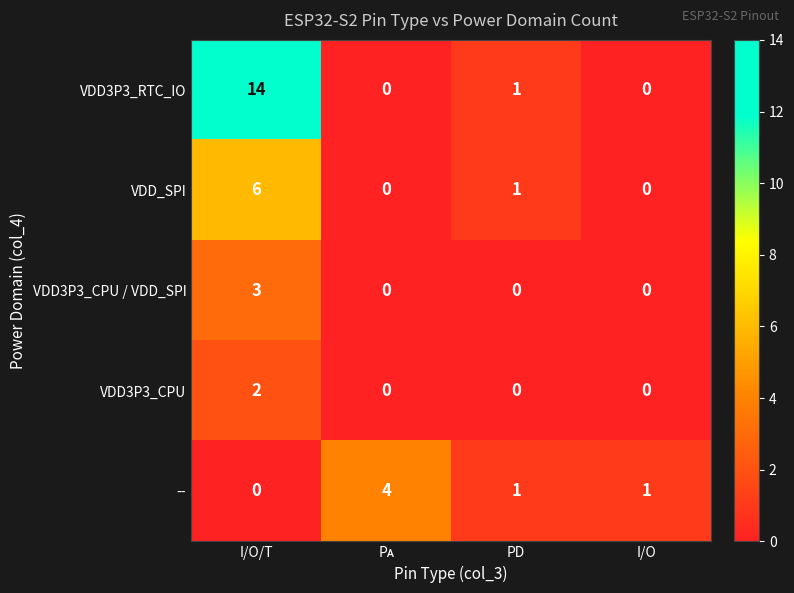

Rank the series by their maximum value, from lowest to highest.

VDD3P3_CPU, VDD3P3_CPU / VDD_SPI, --, VDD_SPI, VDD3P3_RTC_IO